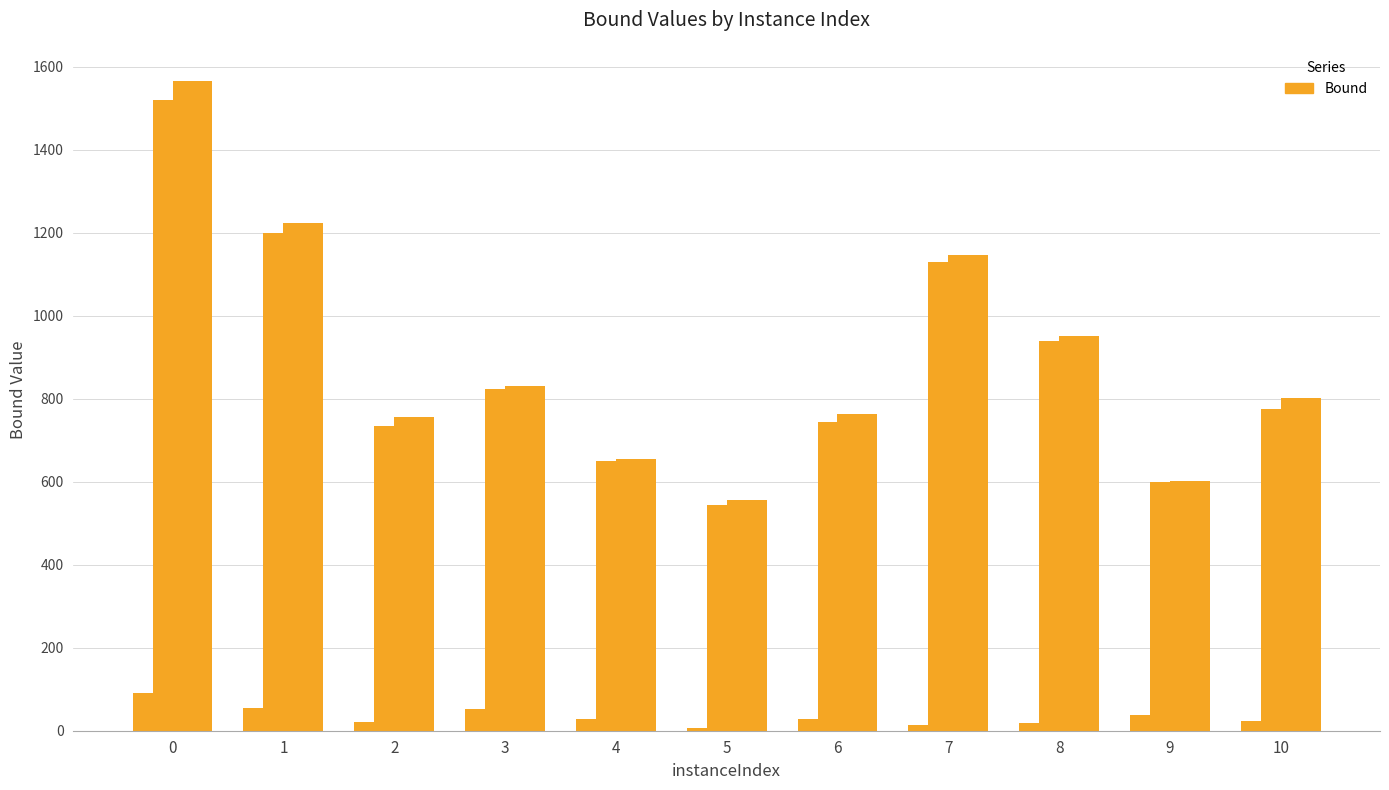

Count the number of data series in this chart.

4